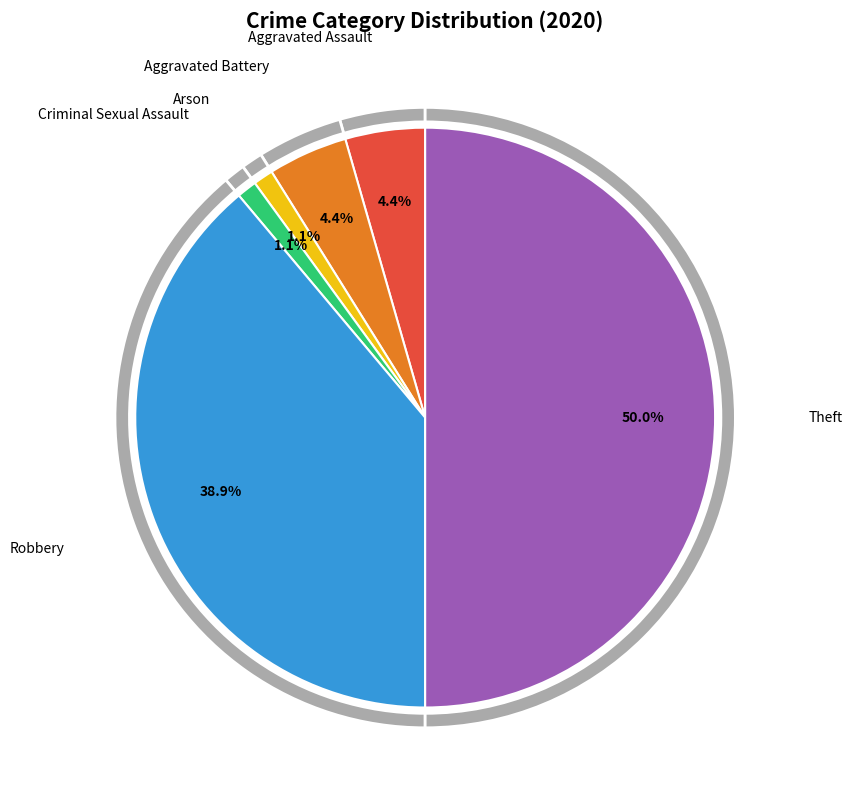

Which has a higher value, Robbery or Criminal Sexual Assault?

Robbery